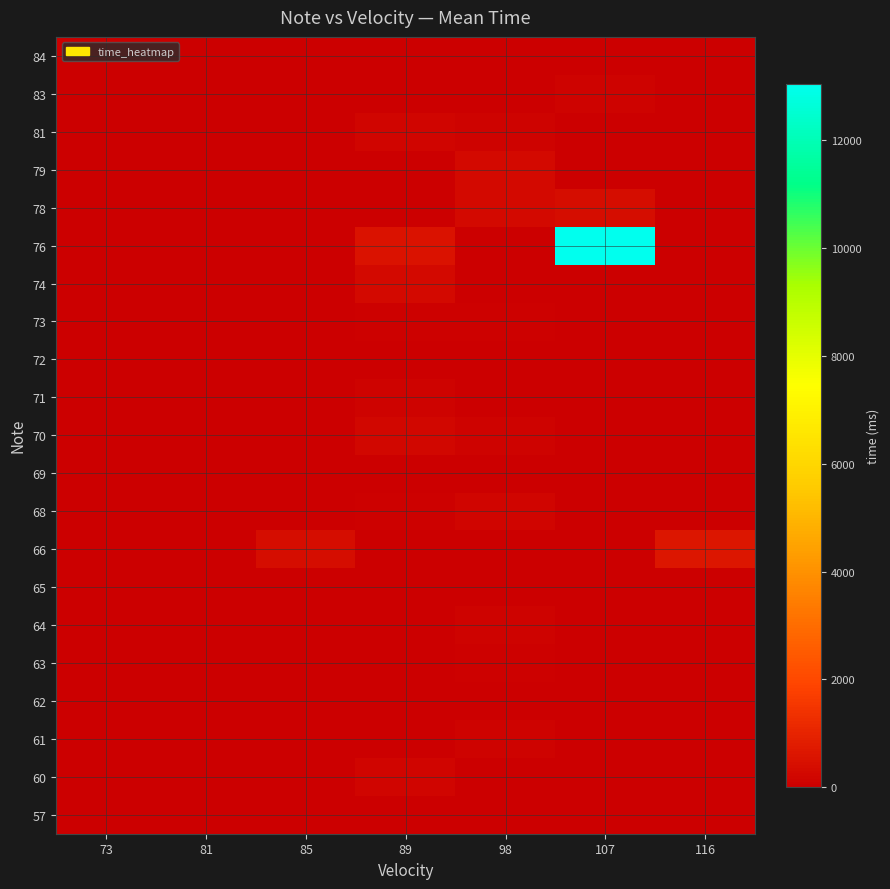

What is the total value across all series at 98?

1394